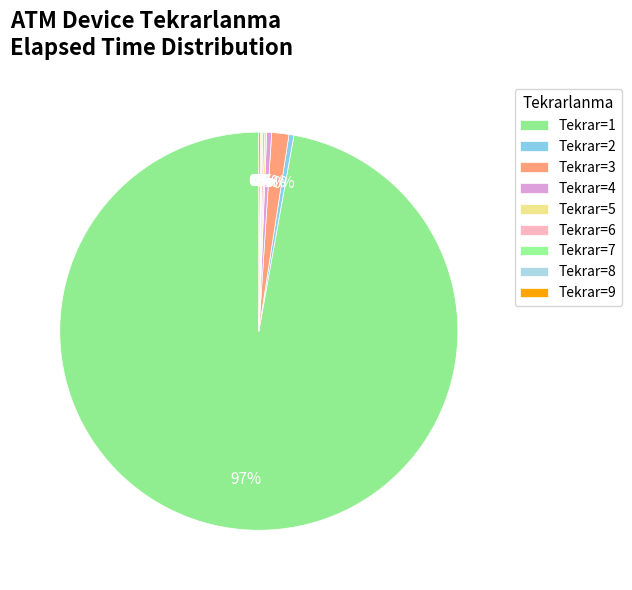

Which category has the smallest portion of the pie?

6